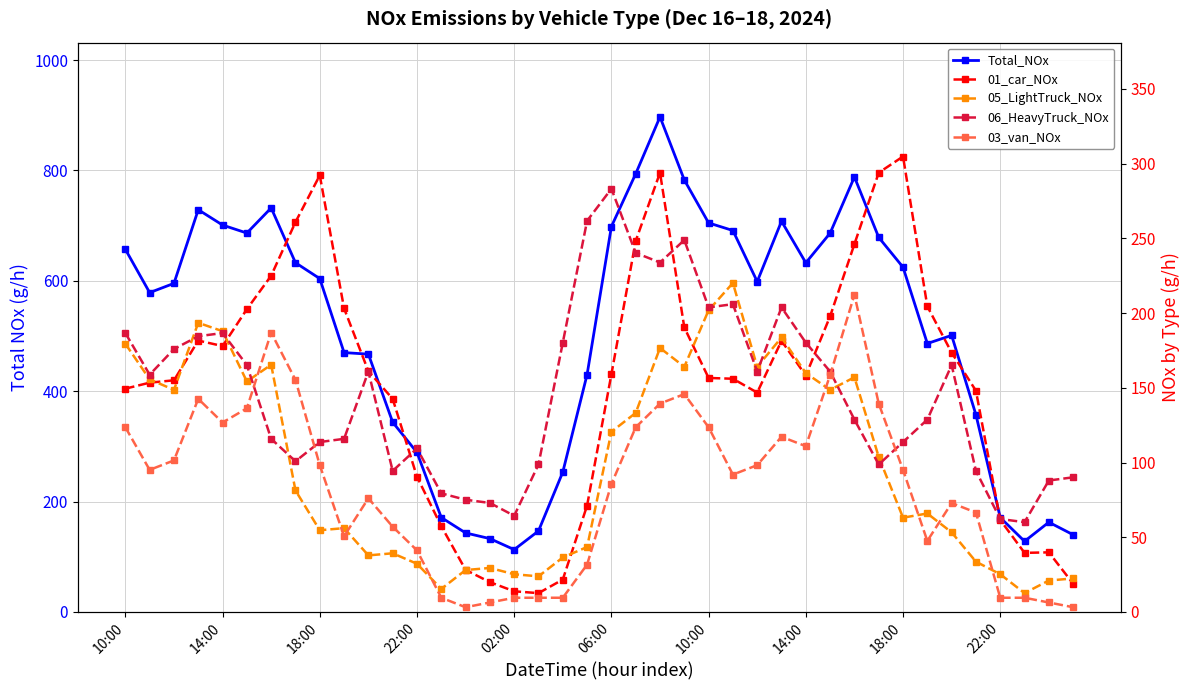

At which category is the sum across all series the highest?

22